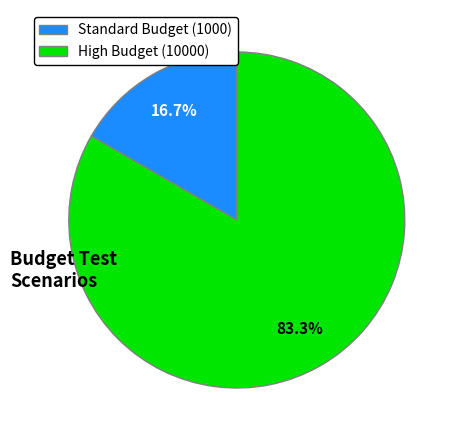

Is there any slice that represents more than half of the pie?

Yes